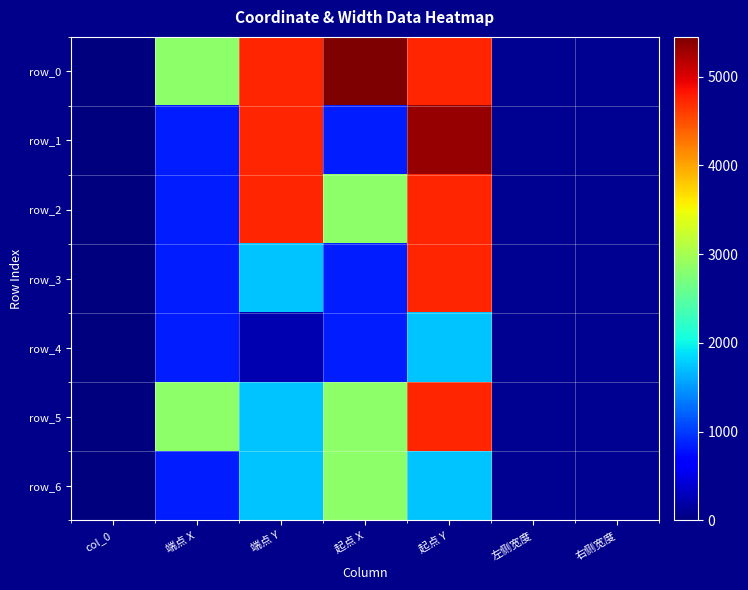

How many values in the row_3 series exceed 848?

4